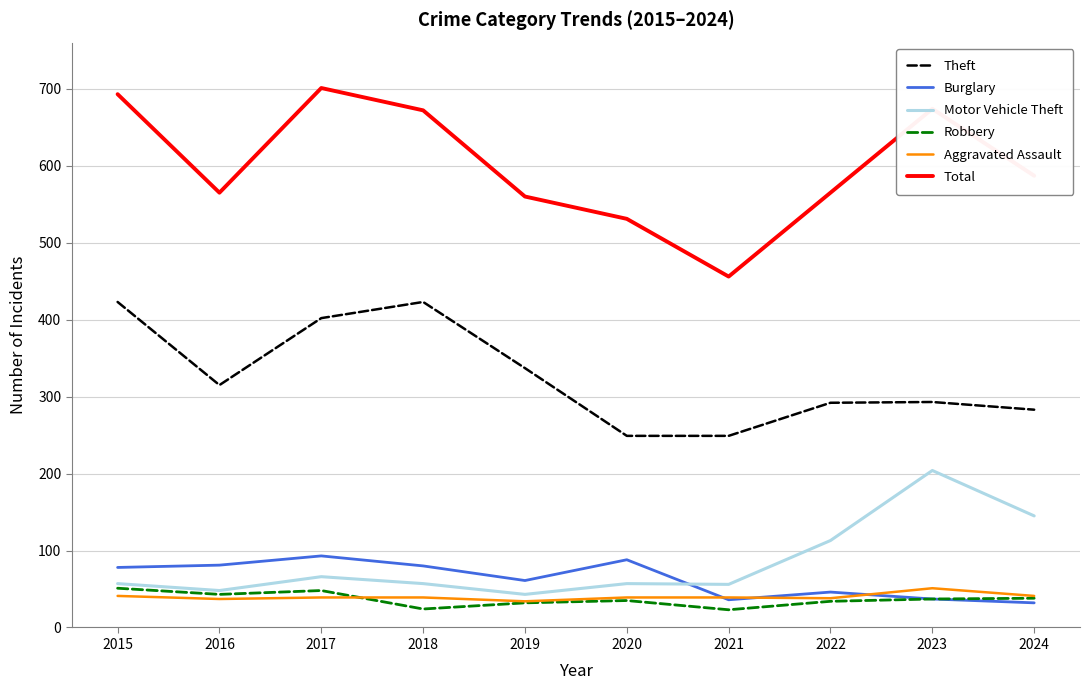

The value of Theft at 2022 is 124. True or false?

False